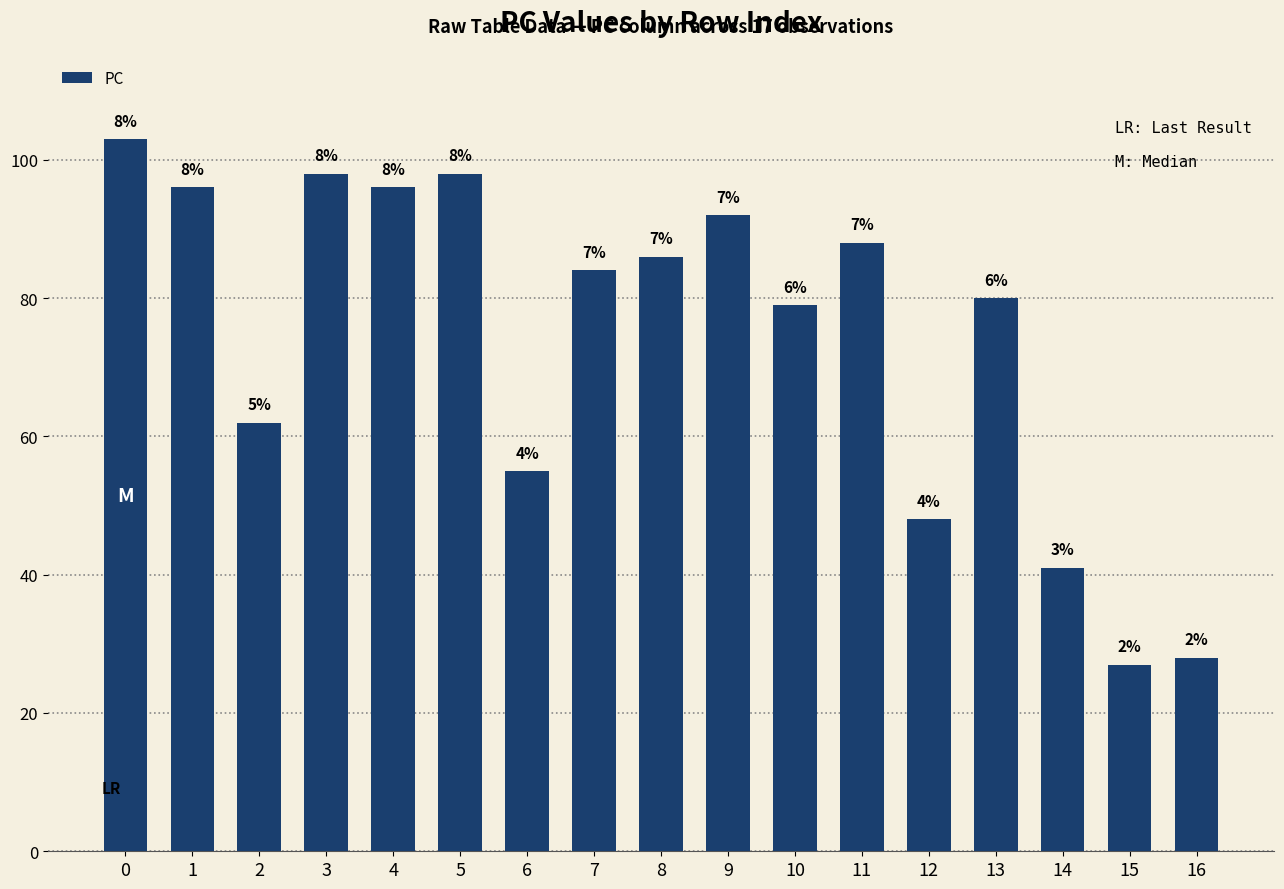

True or false: the data shows 50 at 0.

False